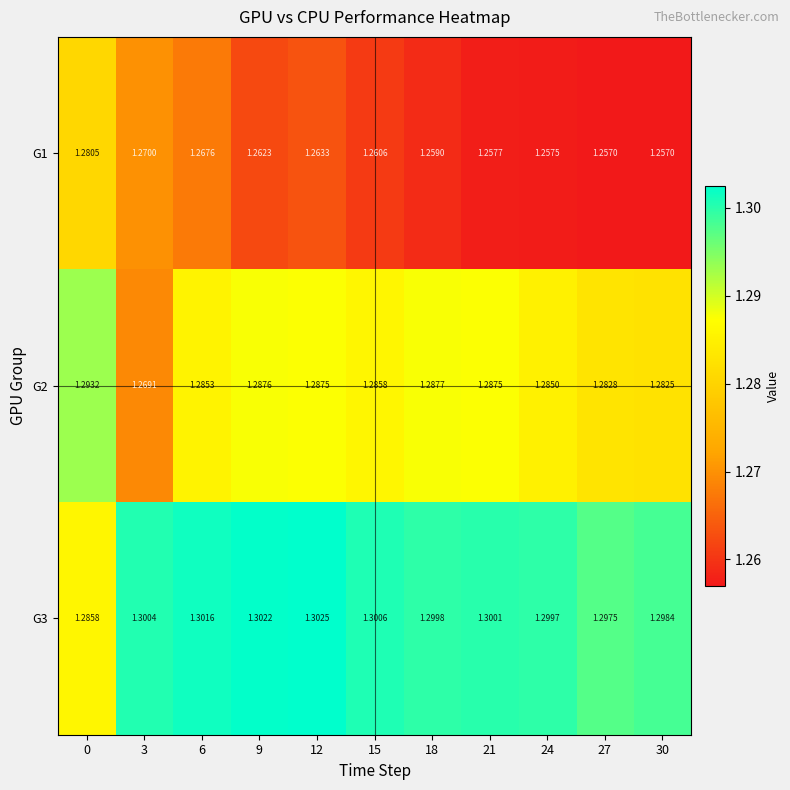

Is the value of G2 at 30 greater than the value of G1 at 15?

Yes